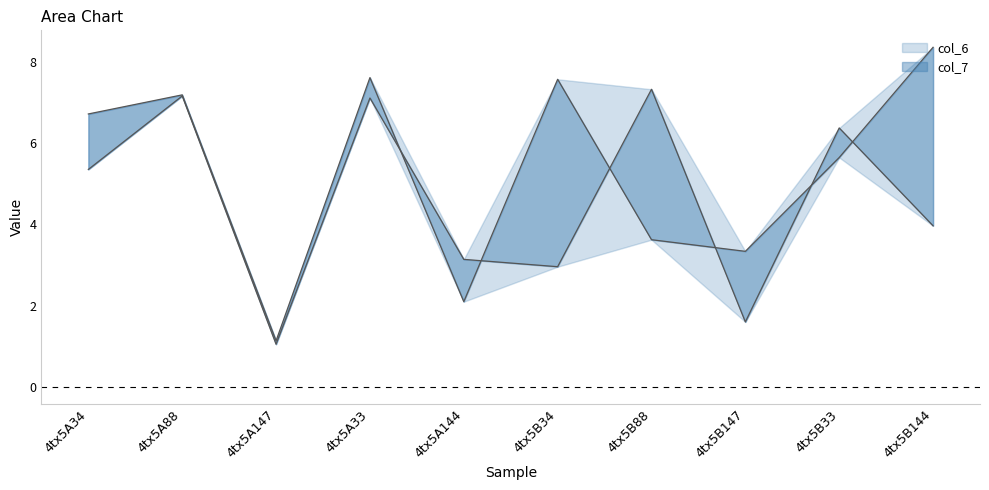

Which series ends up on top after the final intersection of col_7 line and col_6 line?

col_6 line